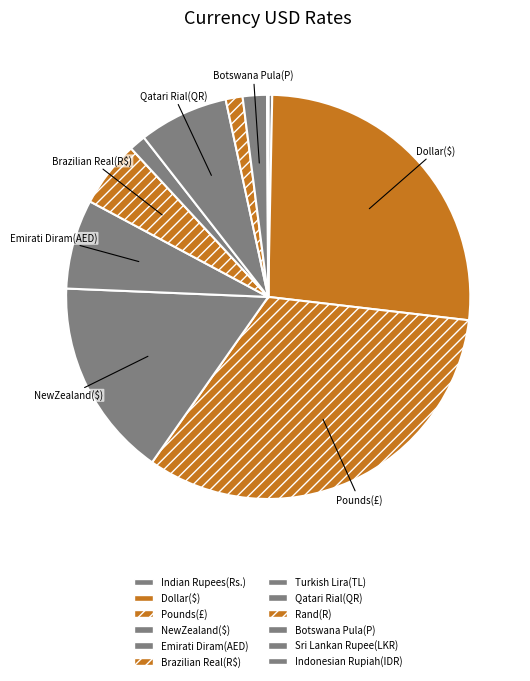

Between Indonesian Rupiah(IDR) and Emirati Diram(AED), which is larger?

Emirati Diram(AED)